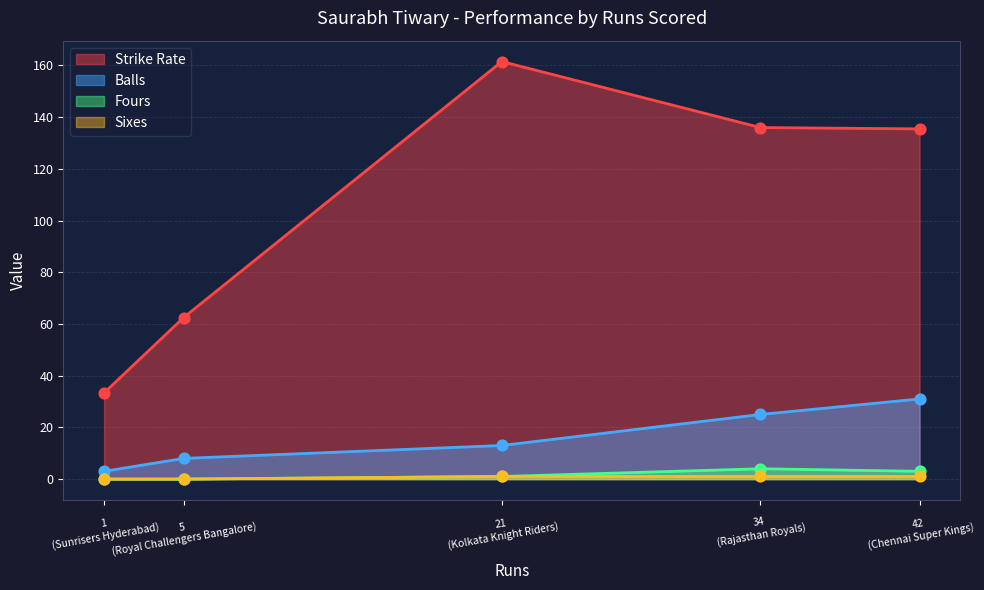

At which category is the sum across all series the highest?

21
(Kolkata Knight Riders)